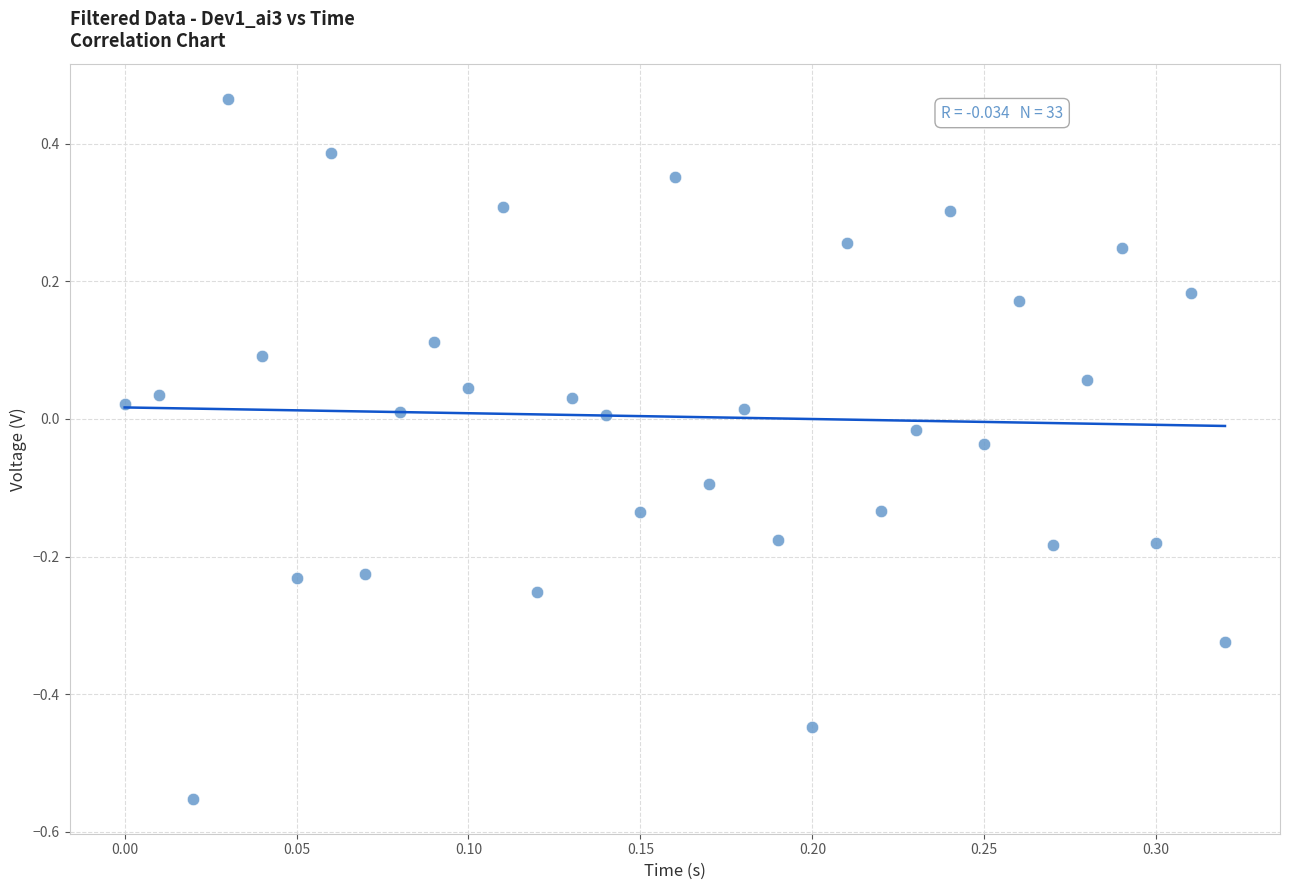

What is the range of Y values (max minus min)?

1.0